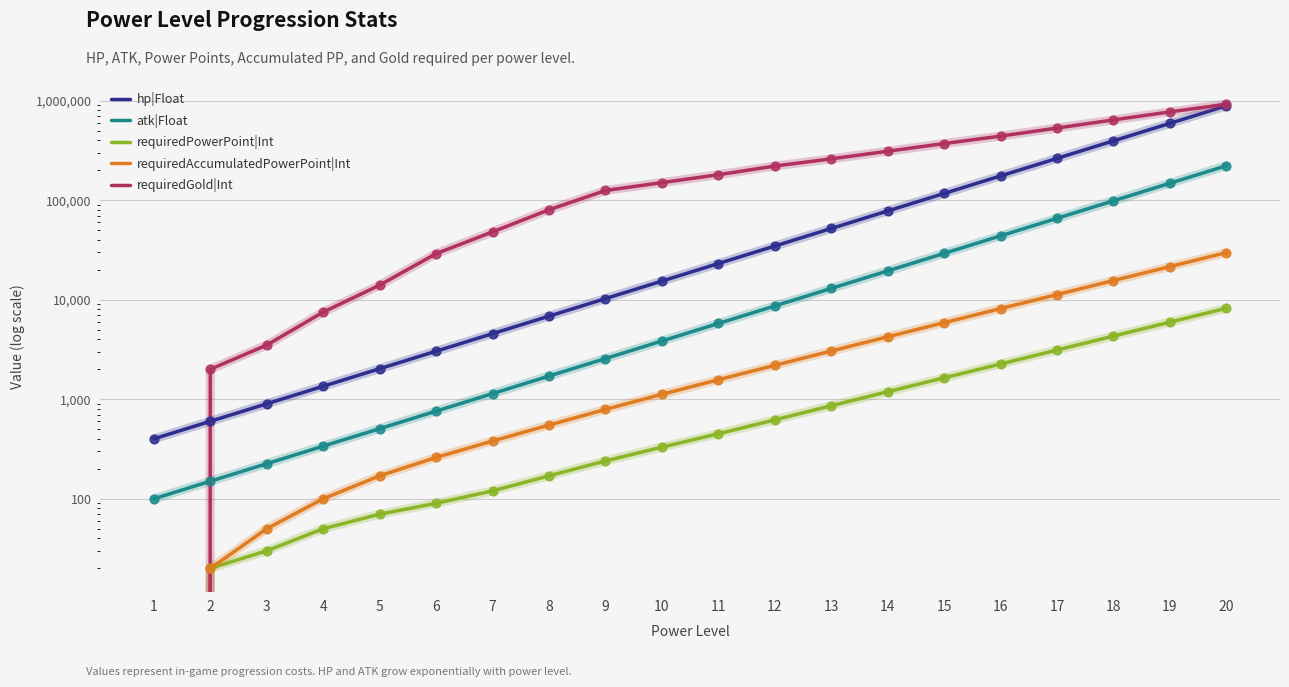

Which series reaches the minimum Y coordinate?

requiredPowerPoint|Int